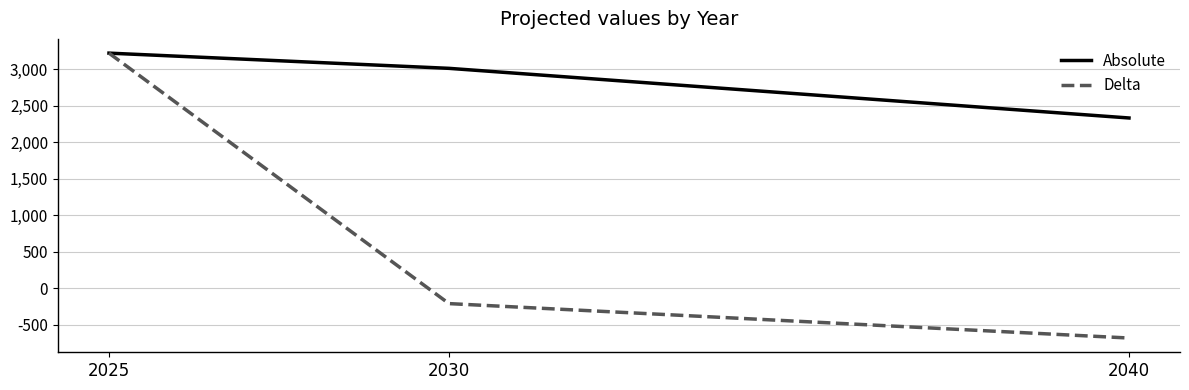

Is the value of Absolute at 2030 greater than the value of Delta at 2030?

Yes